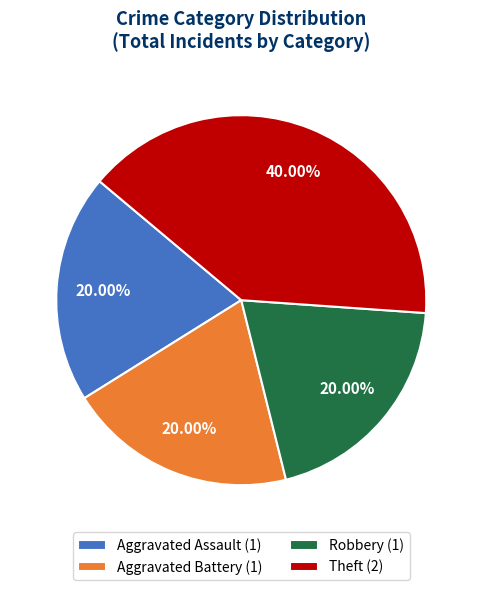

How many slices are in this pie chart?

4